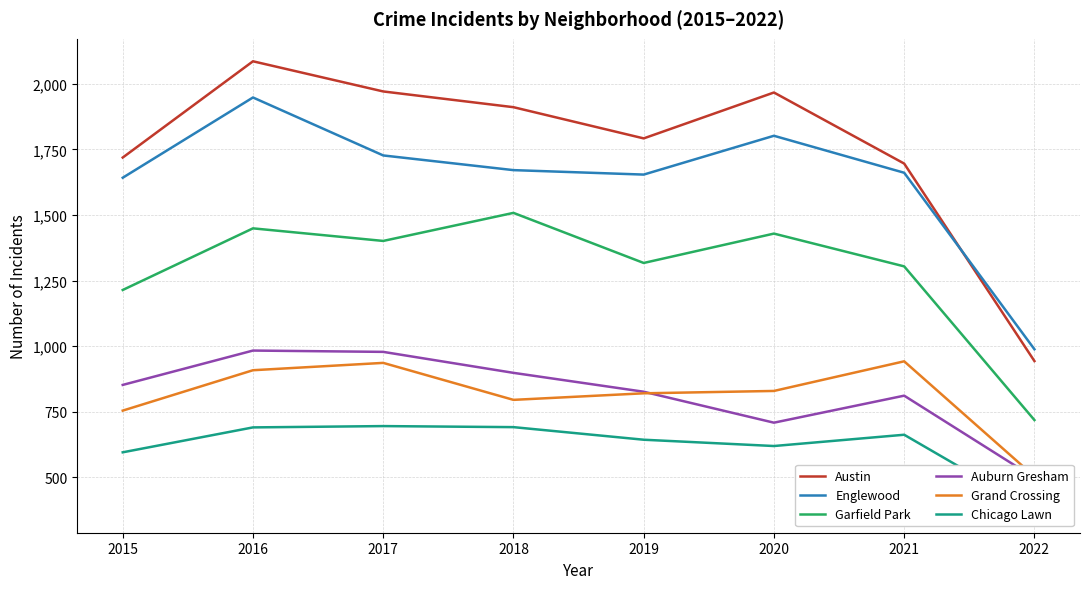

What is the sum of all Garfield Park values?

10340